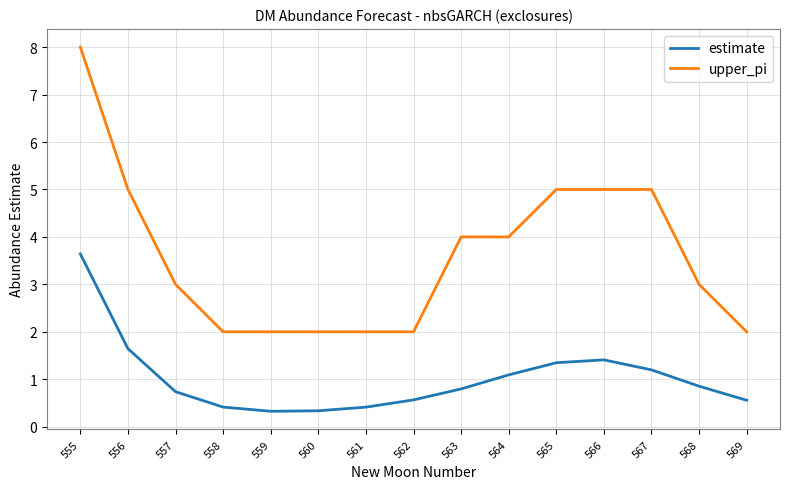

Read the upper_pi value at 559.

2.0